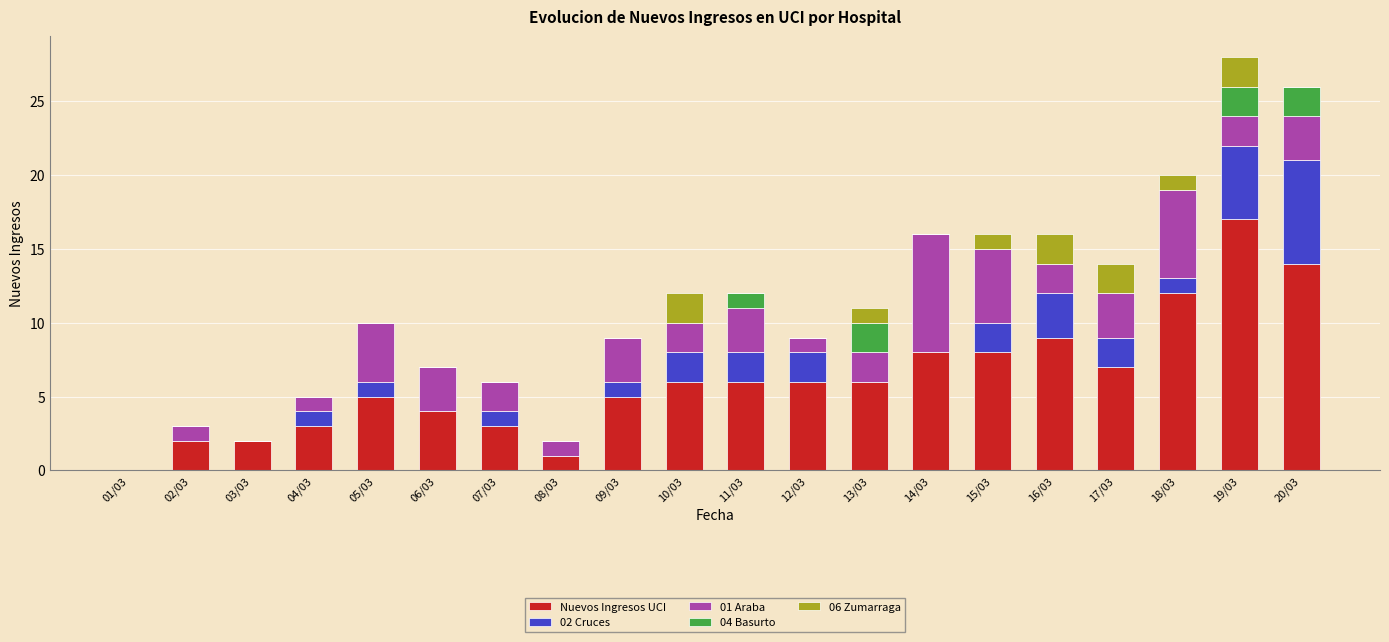

What is the sum of all Nuevos Ingresos UCI values?

124